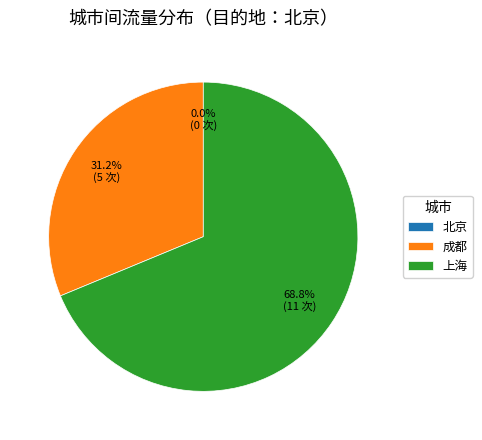

What percentage is the 上海 slice, to the nearest percent?

69%